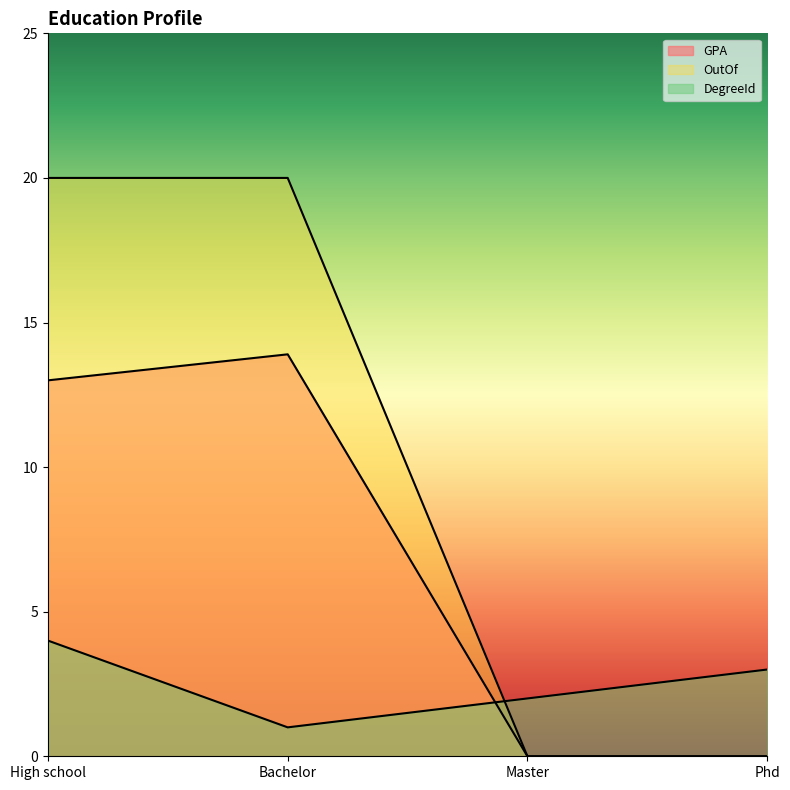

Reading left to right, list all the values displayed in this chart.

GPA: High school=13.0	Bachelor=13.9	Master=0.0	Phd=0.0
OutOf: High school=20.0	Bachelor=20.0	Master=0.0	Phd=0.0
DegreeId: High school=4.0	Bachelor=1.0	Master=2.0	Phd=3.0